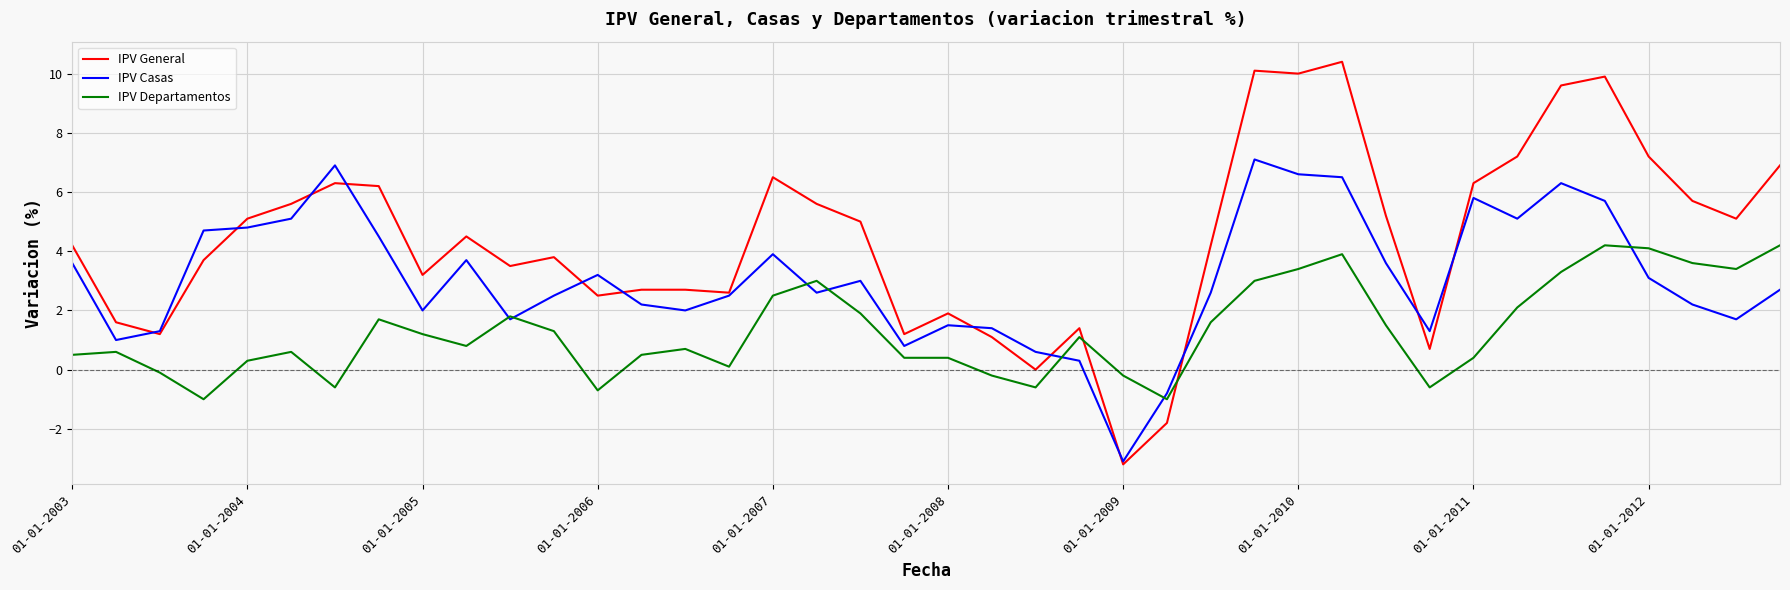

What are all the series names shown in the legend?

IPV General, IPV Casas, IPV Departamentos